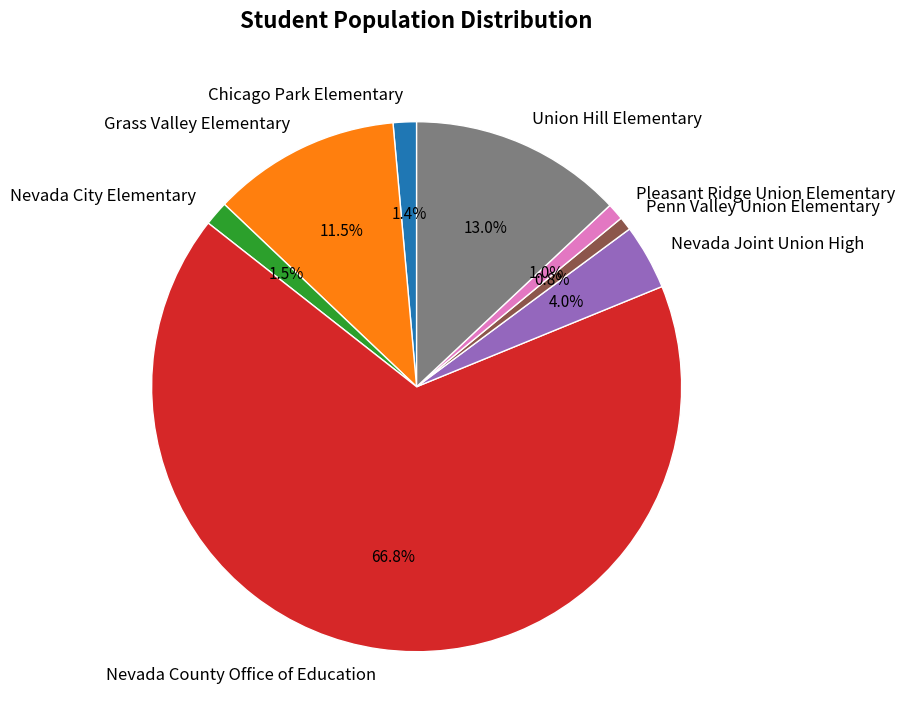

Between Penn Valley Union Elementary and Nevada Joint Union High, which is larger?

Nevada Joint Union High